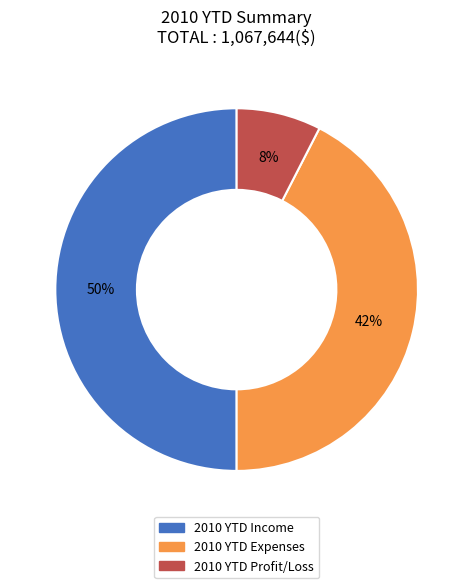

Count the number of slices in the pie.

3